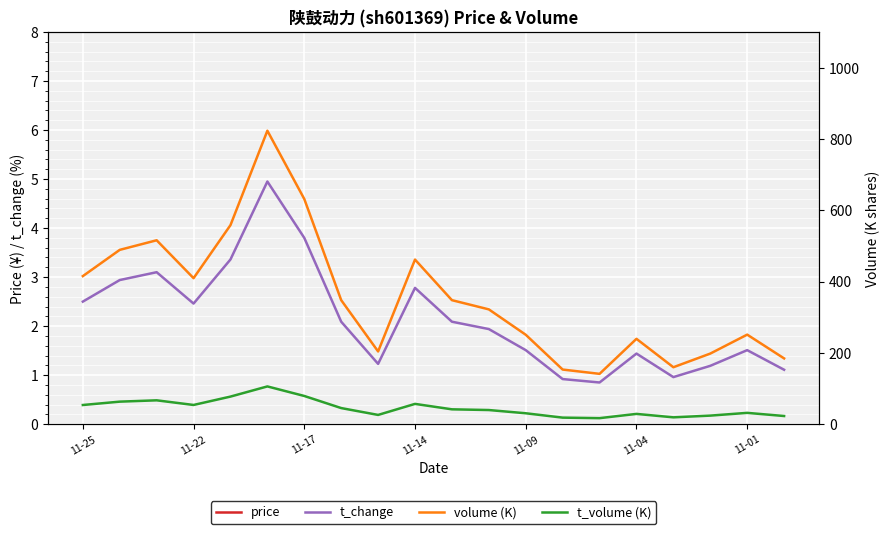

What are all the series names shown in the legend?

price, t_change, volume (K), t_volume (K)